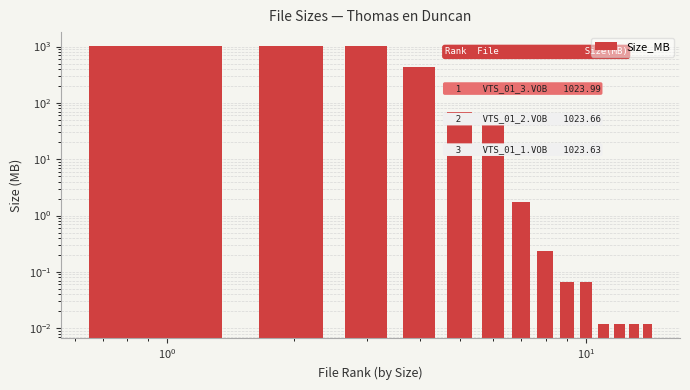

Are the bars grouped side by side (vs. stacked)?

No